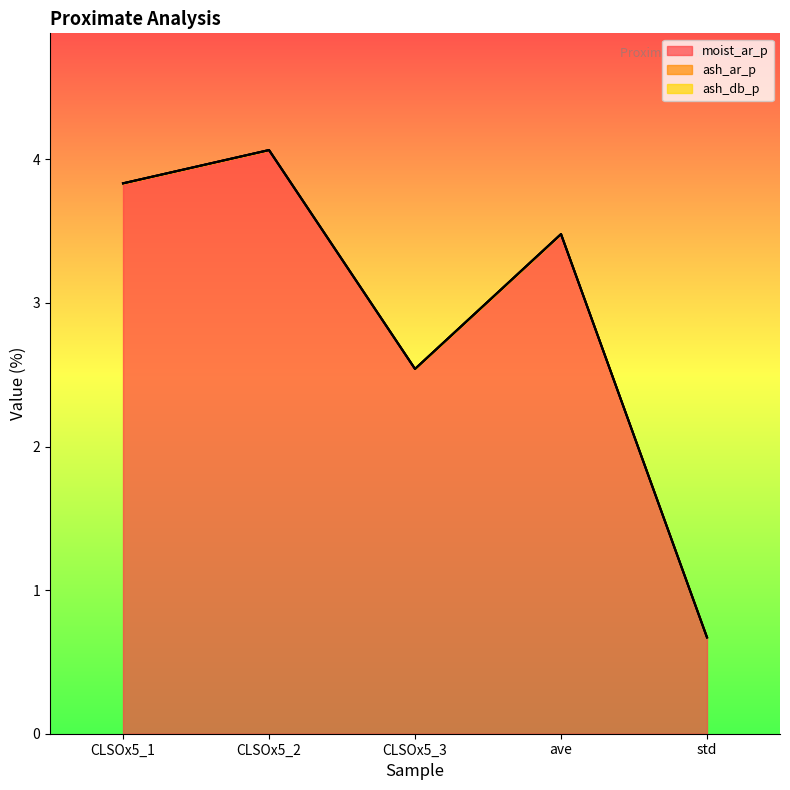

Is the value of moist_ar_p at CLSOx5_1 greater than the value of ash_db_p at std?

Yes